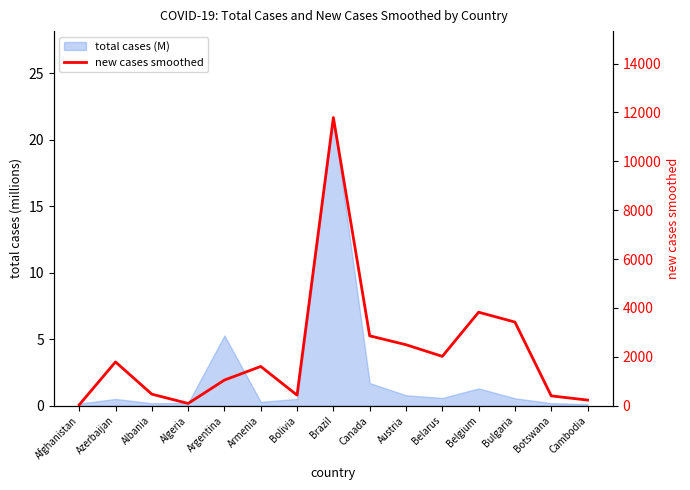

At which category does the chart reach its peak across all series?

Brazil